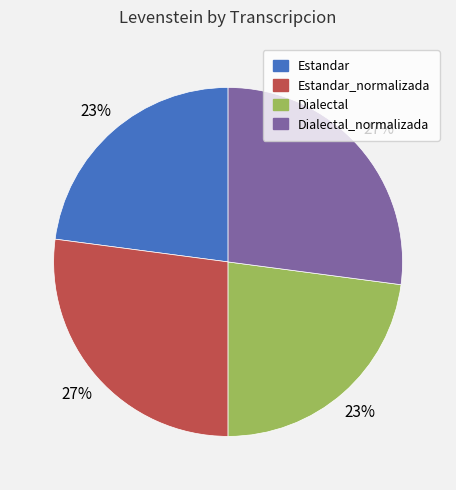

Is there a majority slice in this chart?

No